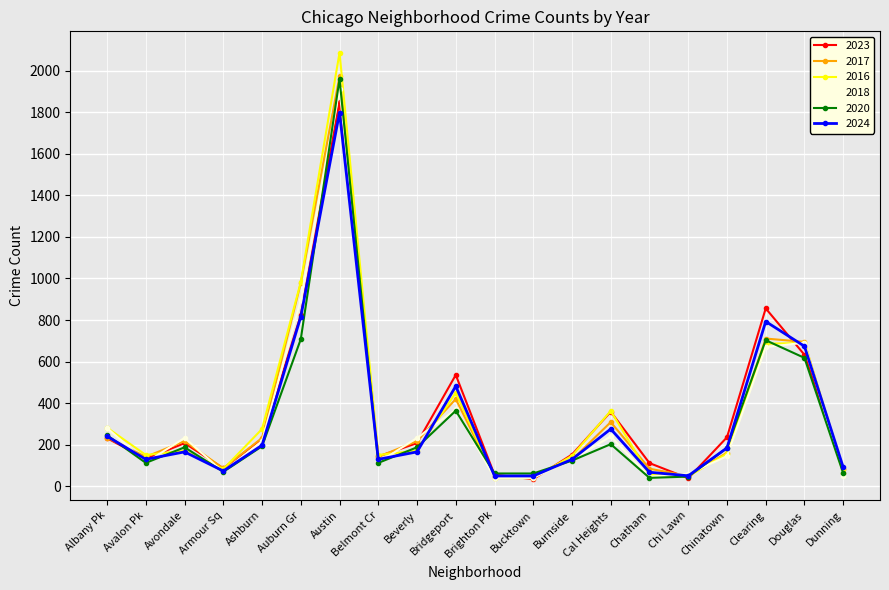

What is the average value of the 2018 series?

328